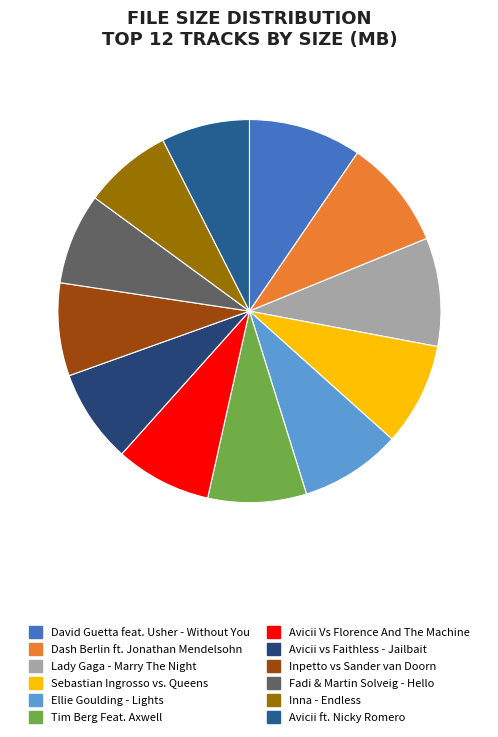

The Sebastian Ingrosso vs. Queens slice represents 9% of the pie. True or false?

True